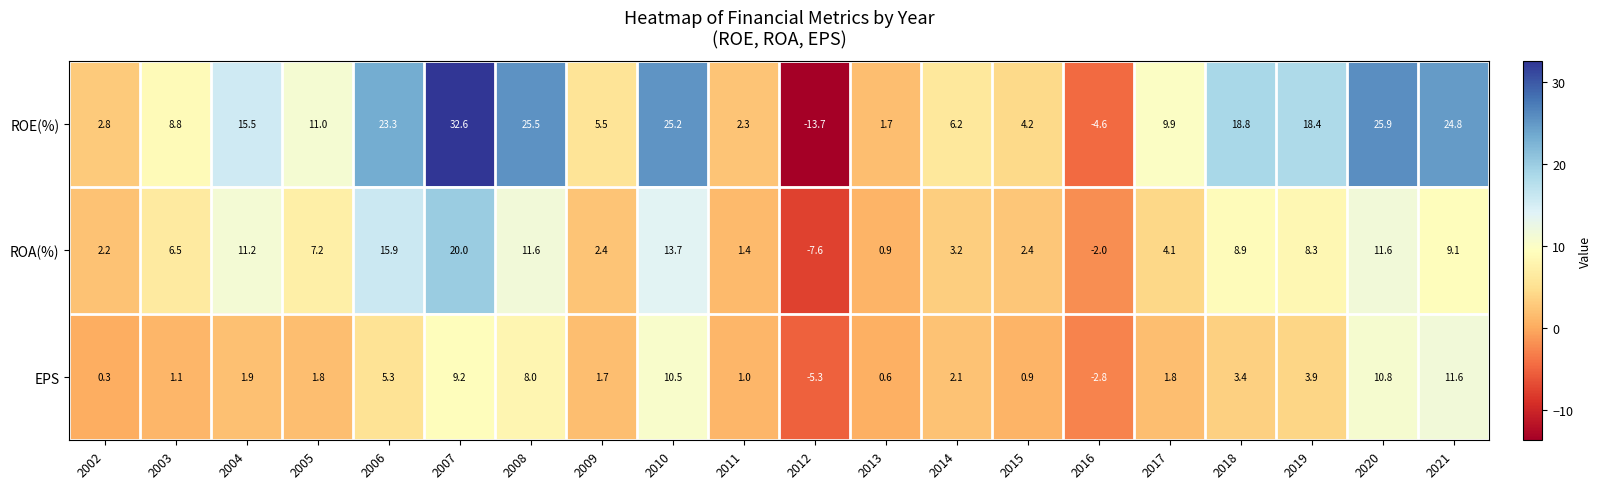

At which category does the chart reach its peak across all series?

2007